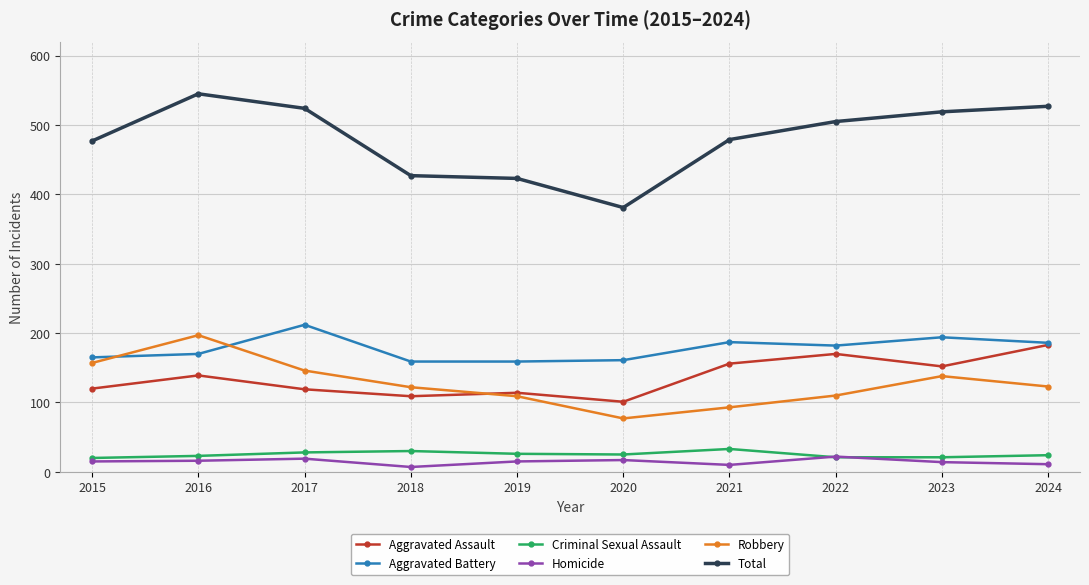

At which category is the sum across all series the highest?

2016